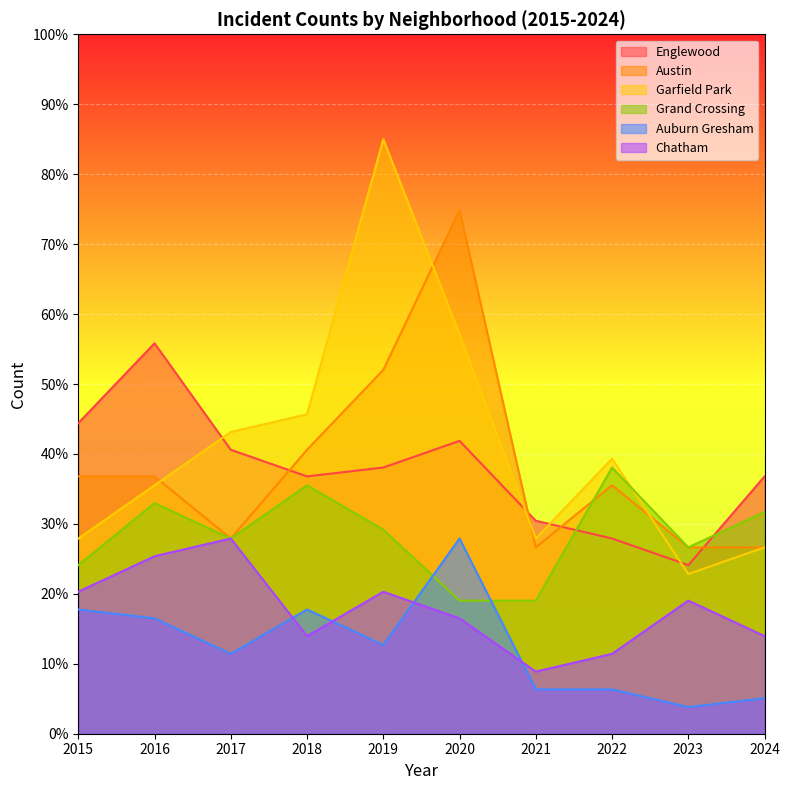

True or false: Austin and Auburn Gresham cross at least once.

False